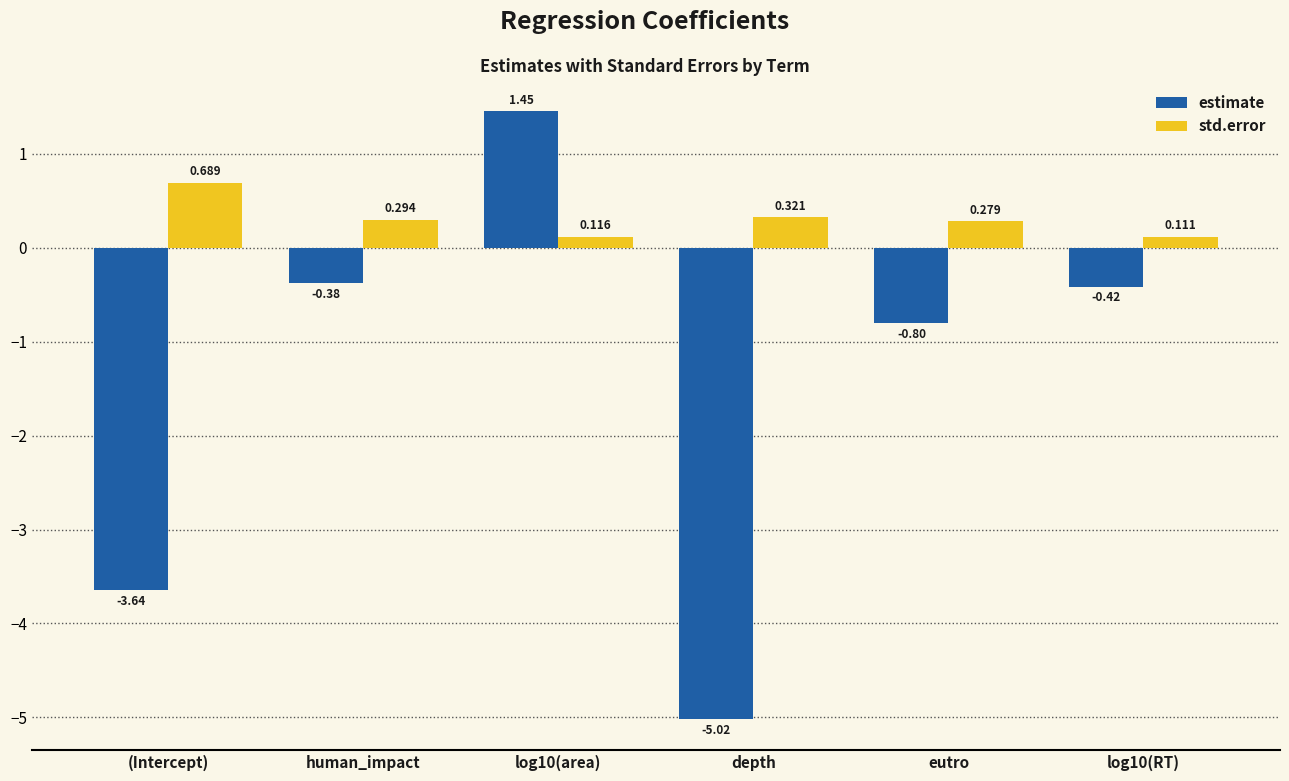

What is the label of the 1st bar from the right?

log10(RT)